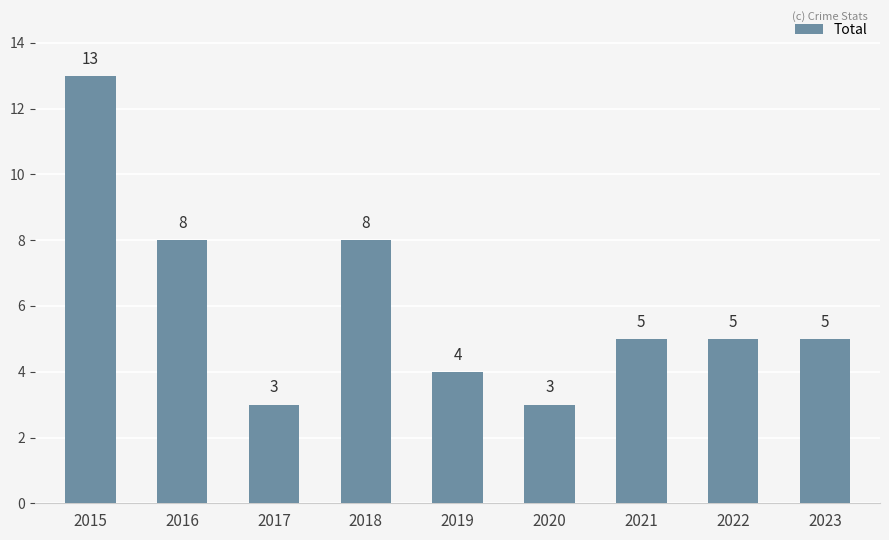

Does the chart contain any negative values?

No